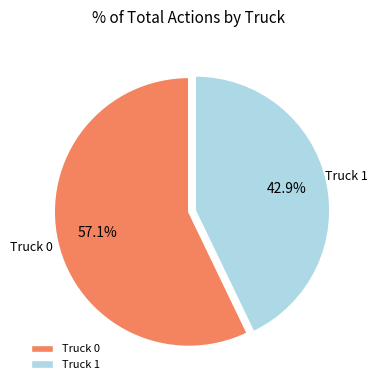

What is the largest slice in the pie chart?

Truck 0